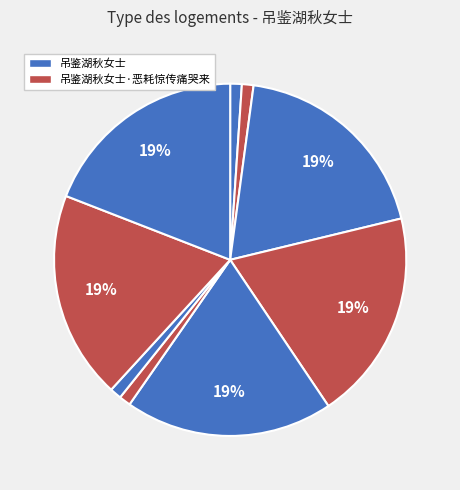

How many segments does this pie chart have?

9